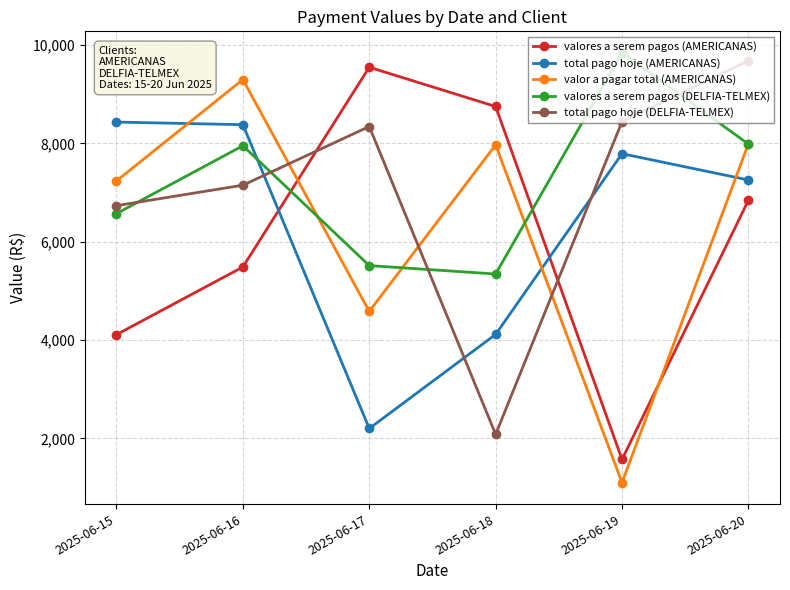

Where is the first local maximum for valores a serem pagos (DELFIA-TELMEX)?

2025-06-16